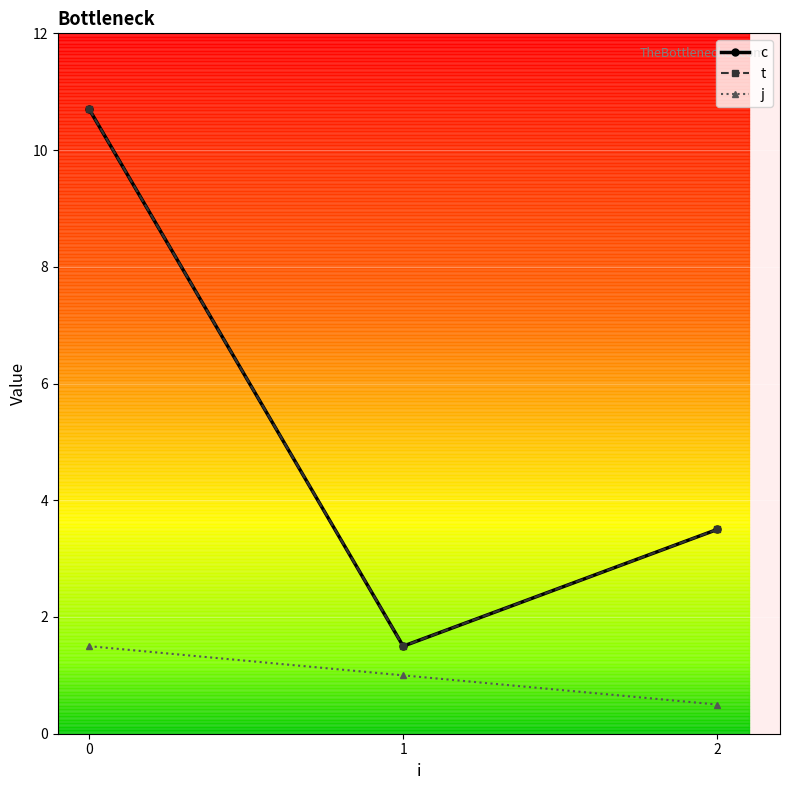

Count the j values in the range 0 to 1.

2